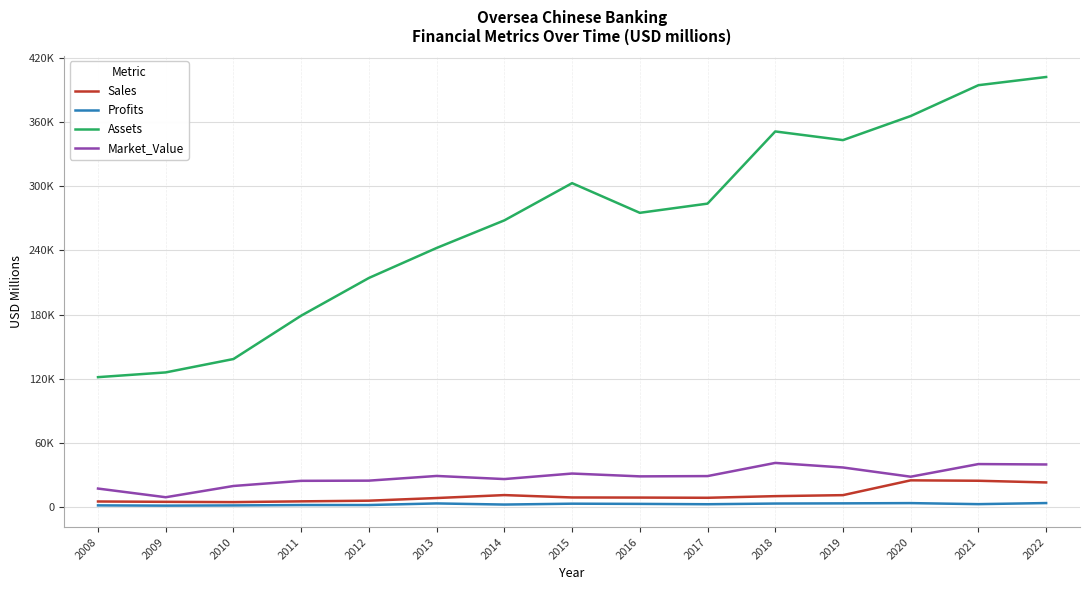

What is the minimum value for Assets?

121390.0